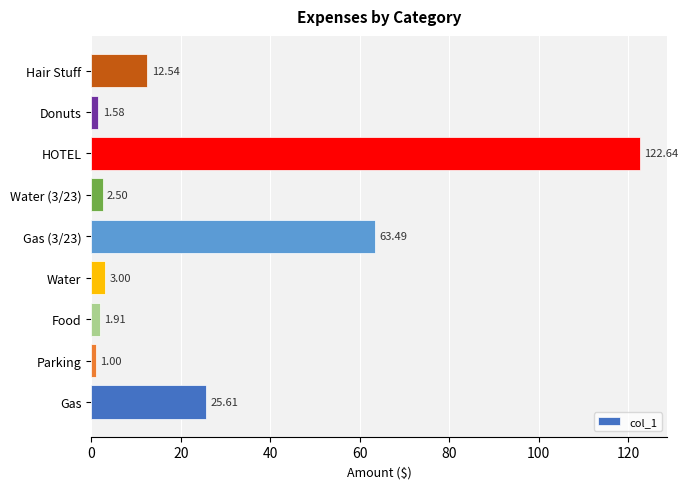

How many bars are there in total?

9